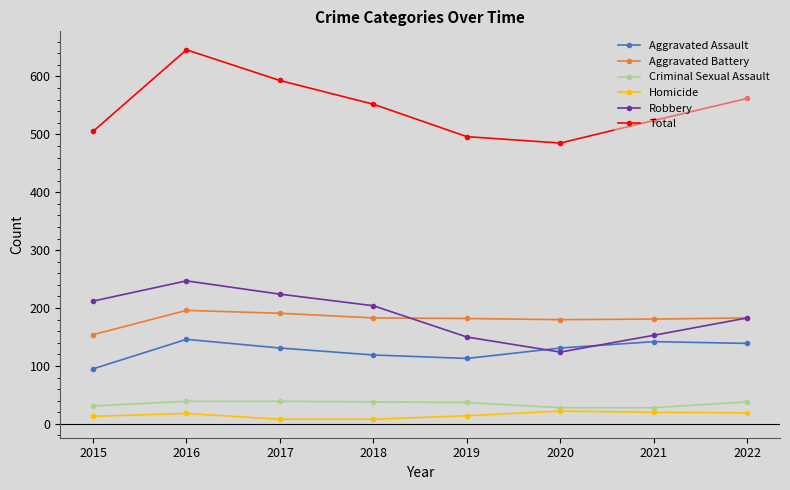

How many lines are shown in the chart?

6